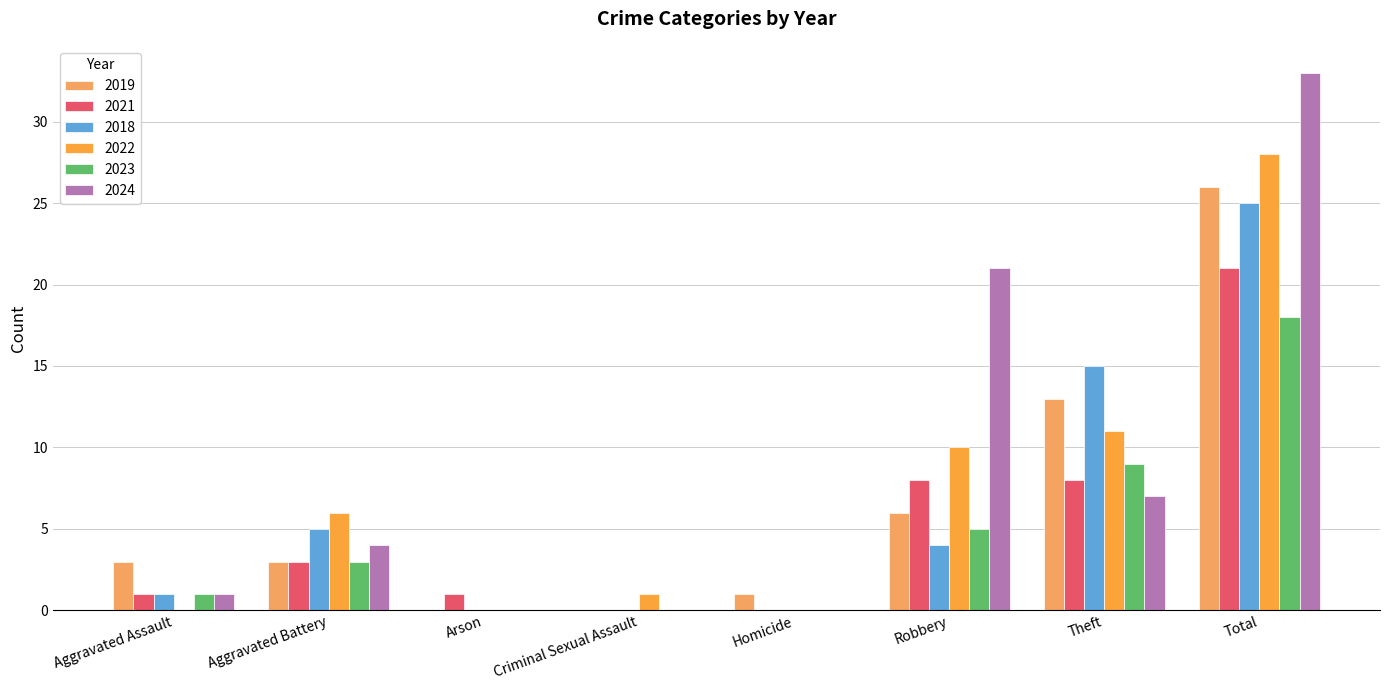

At Total, list the series in order from smallest to largest.

2023, 2021, 2018, 2019, 2022, 2024